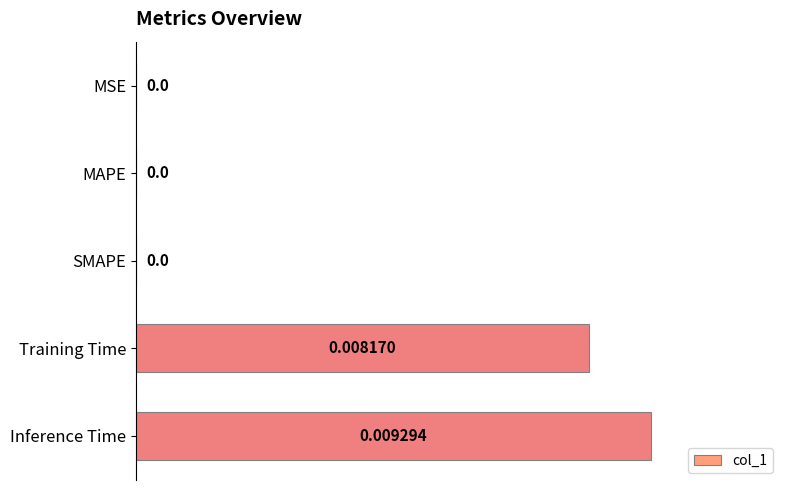

Which label corresponds to the largest value in the chart?

Inference Time